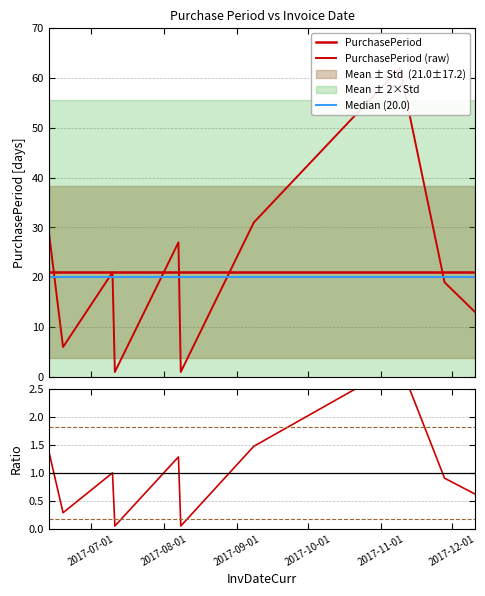

Reading right to left, transcribe all the data shown in this chart.

2017-12-11=13	2017-11-28=19	2017-11-09=62	2017-09-08=31	2017-08-08=1	2017-08-07=27	2017-07-11=1	2017-07-10=21	2017-06-19=6	2017-06-13=29